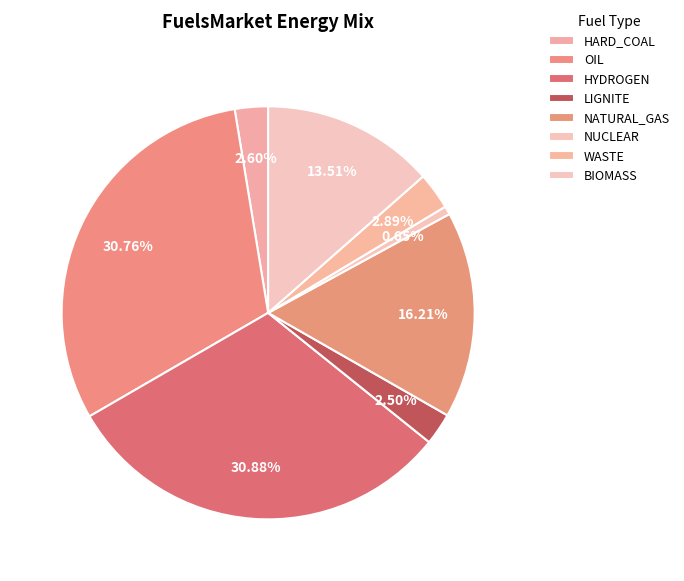

How many slices are in this pie chart?

8